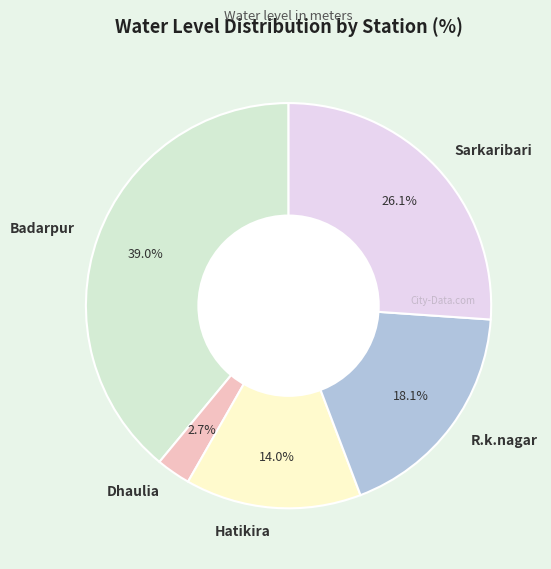

Count the number of slices in the pie.

5